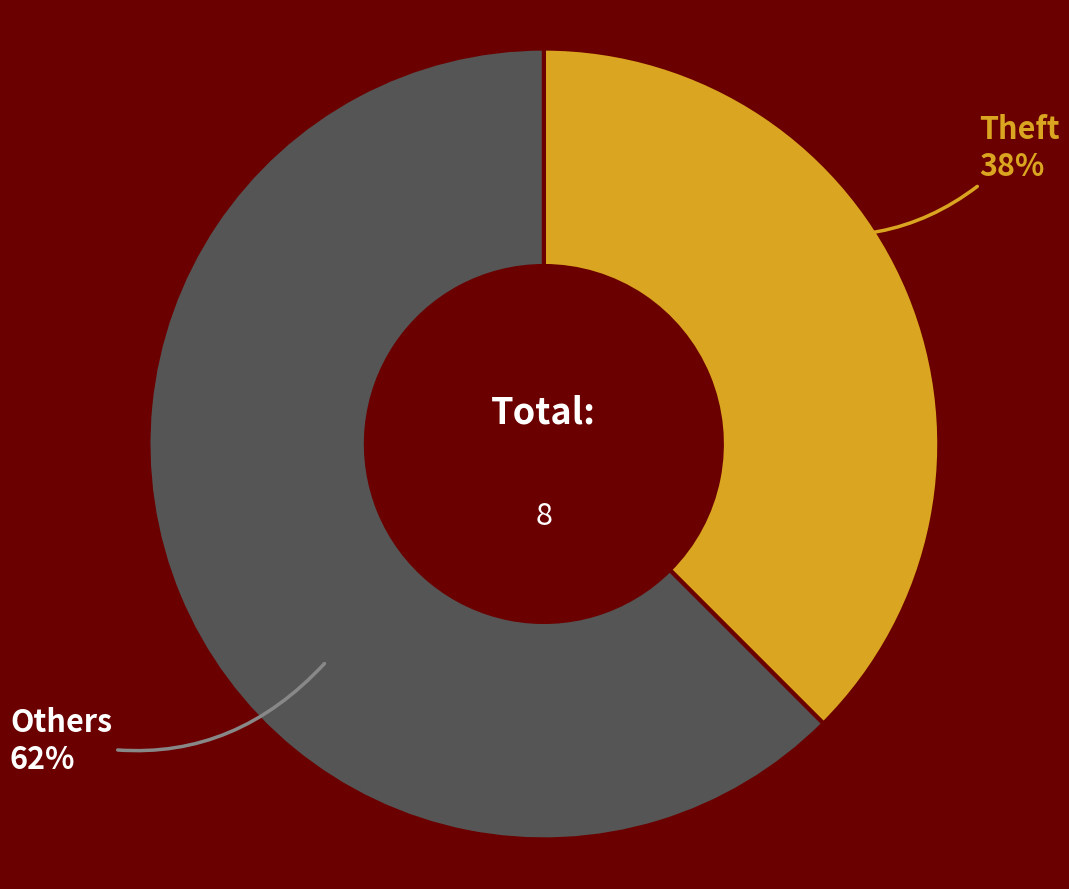

Is the sum of Theft and Others greater than half?

Yes